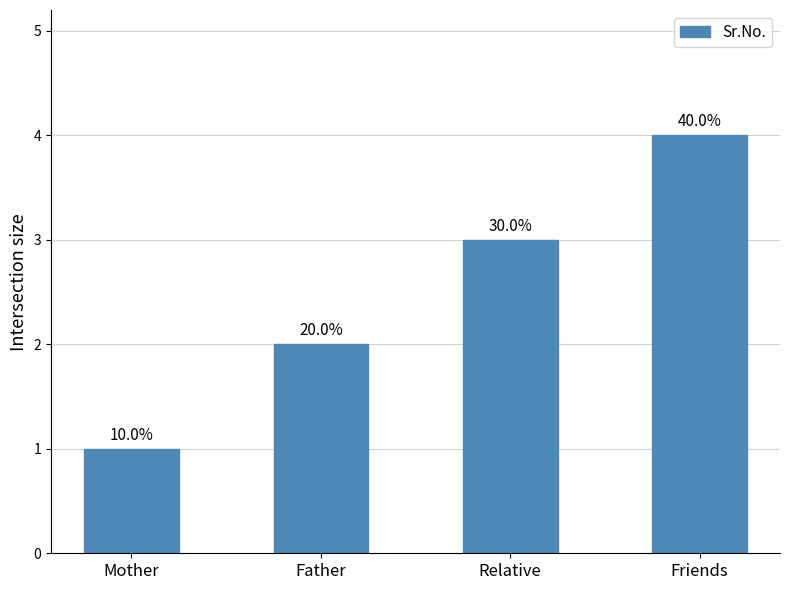

Rank the categories by value from highest to lowest.

Friends, Relative, Father, Mother